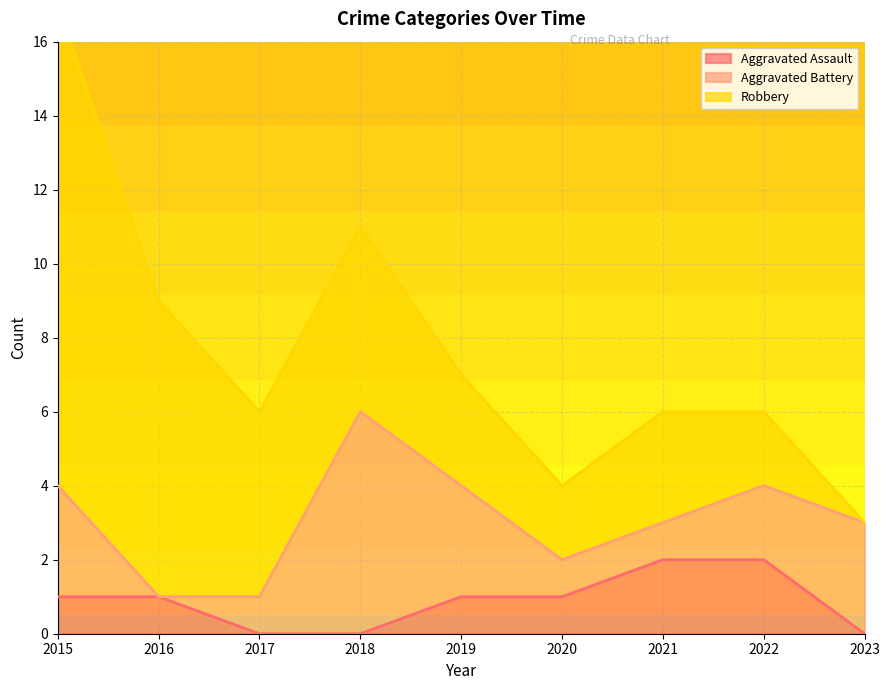

List the series in order of their peak value, lowest first.

Aggravated Assault, Aggravated Battery, Robbery